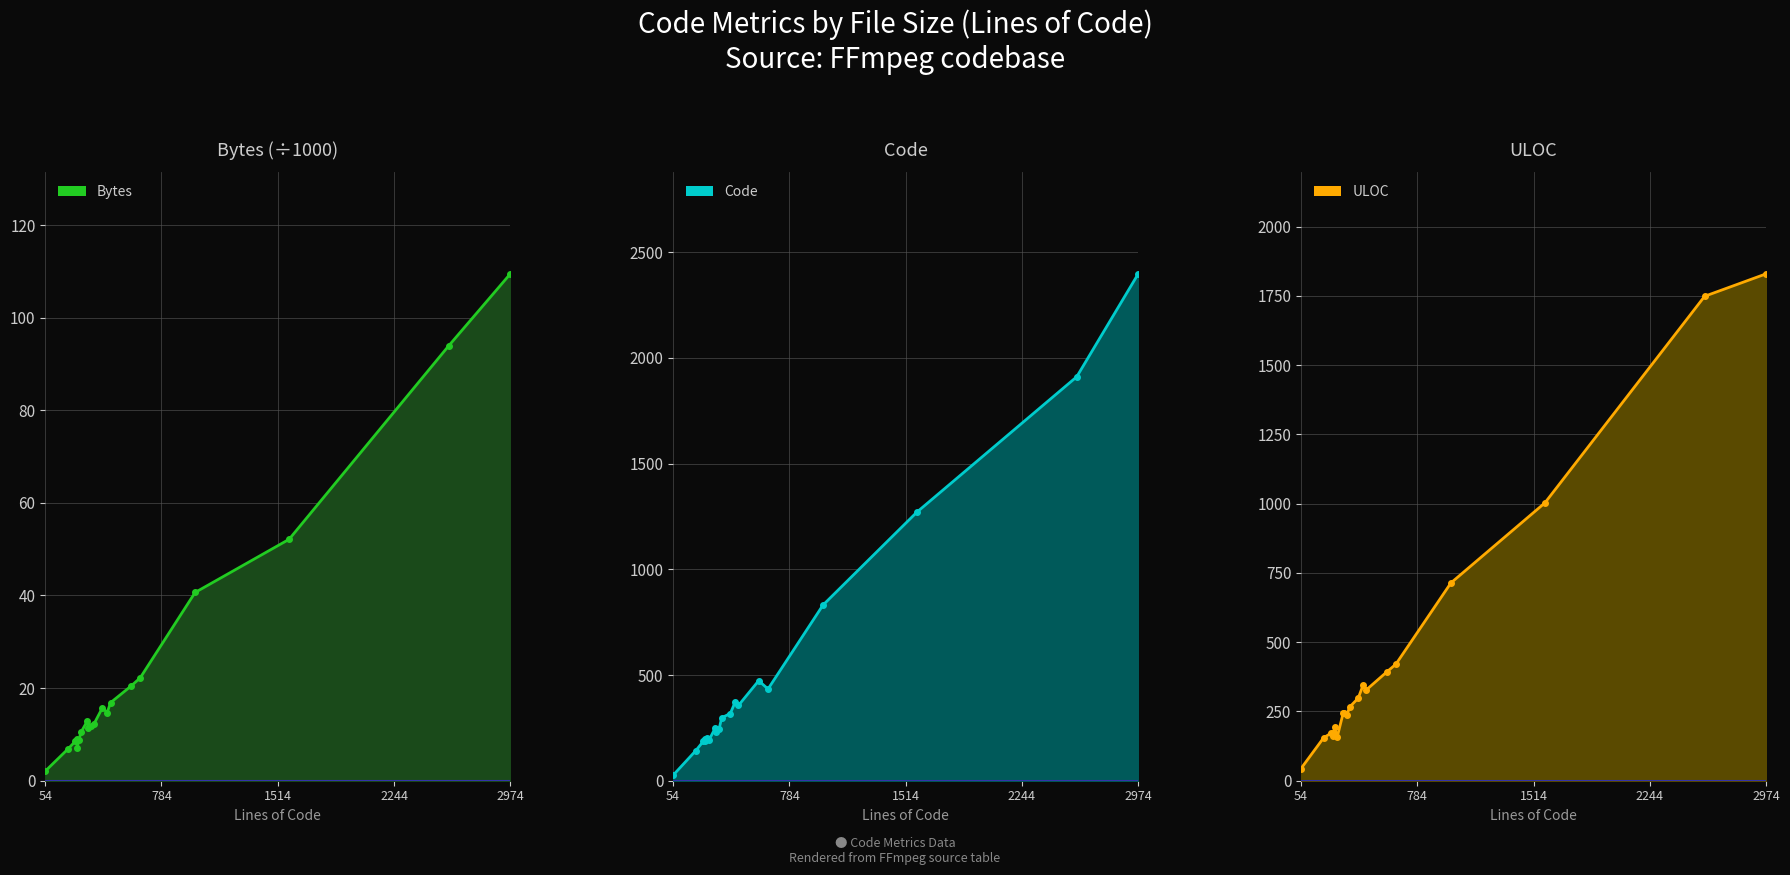

What position from the right is 2974?

1